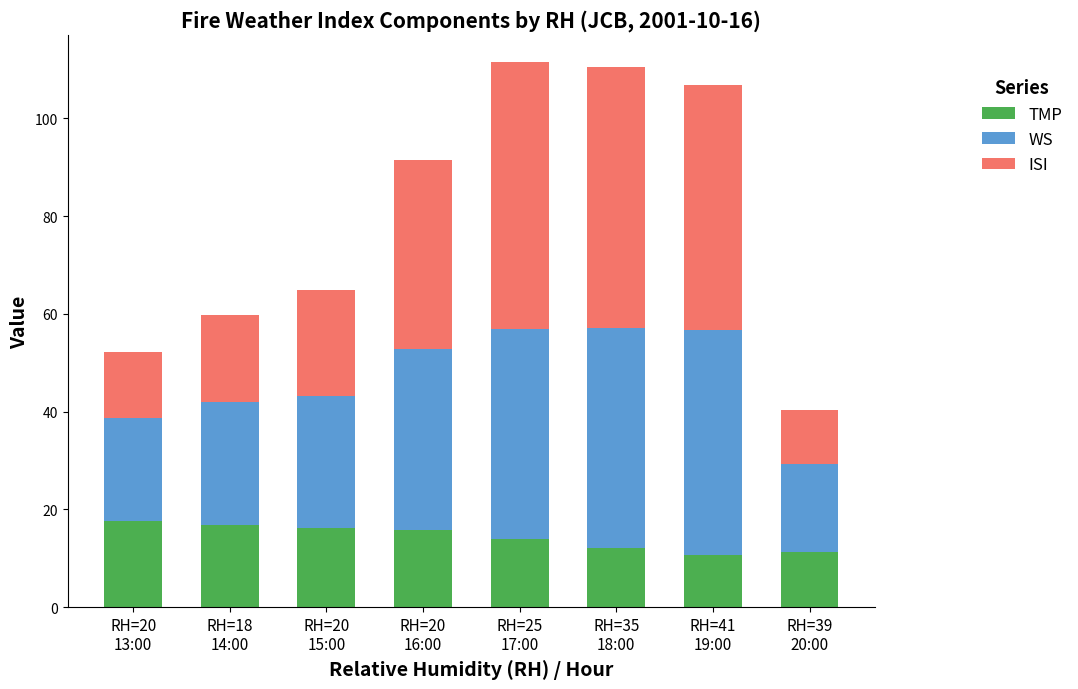

What is the difference between the maximum and minimum values in the TMP series?

7.1